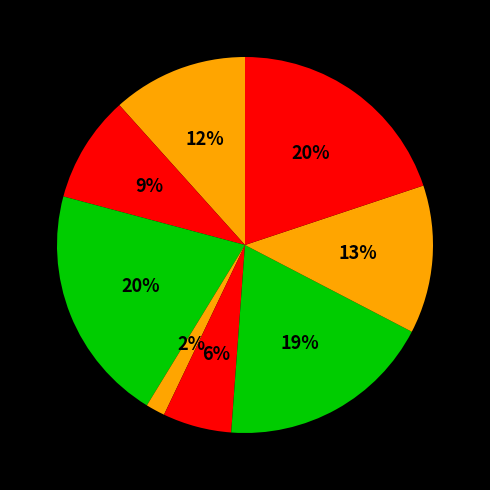

How many segments does this pie chart have?

8